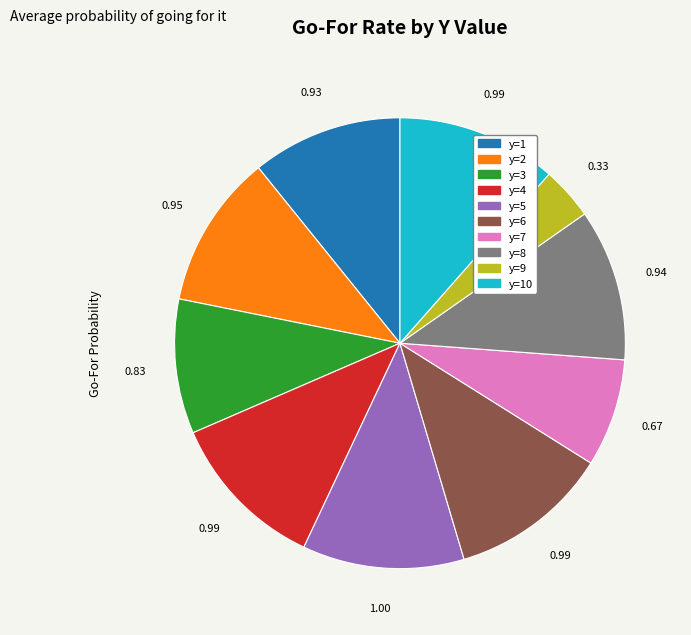

Does any single category account for the majority?

No